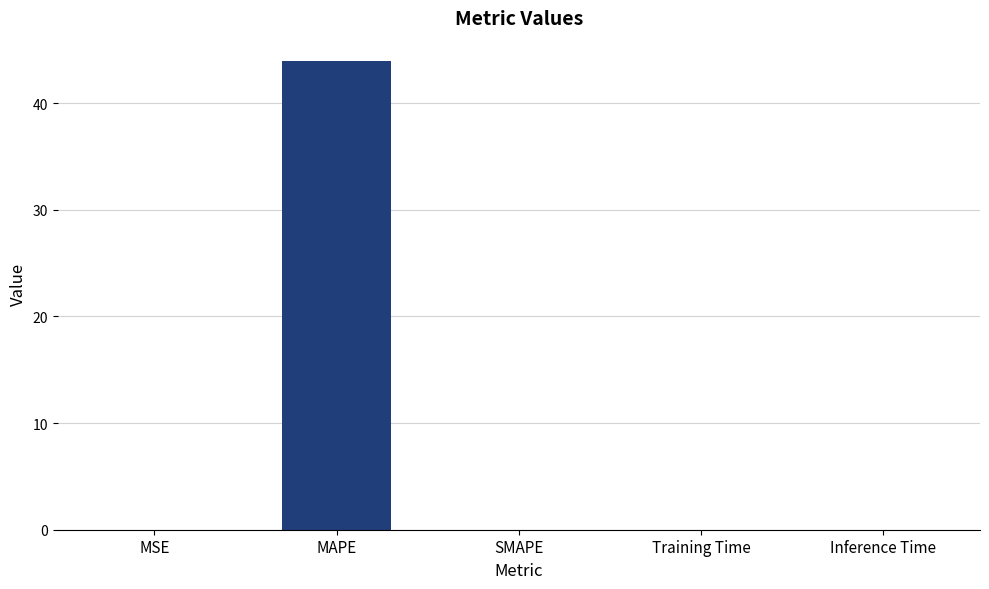

How many distinct data groups are displayed?

1